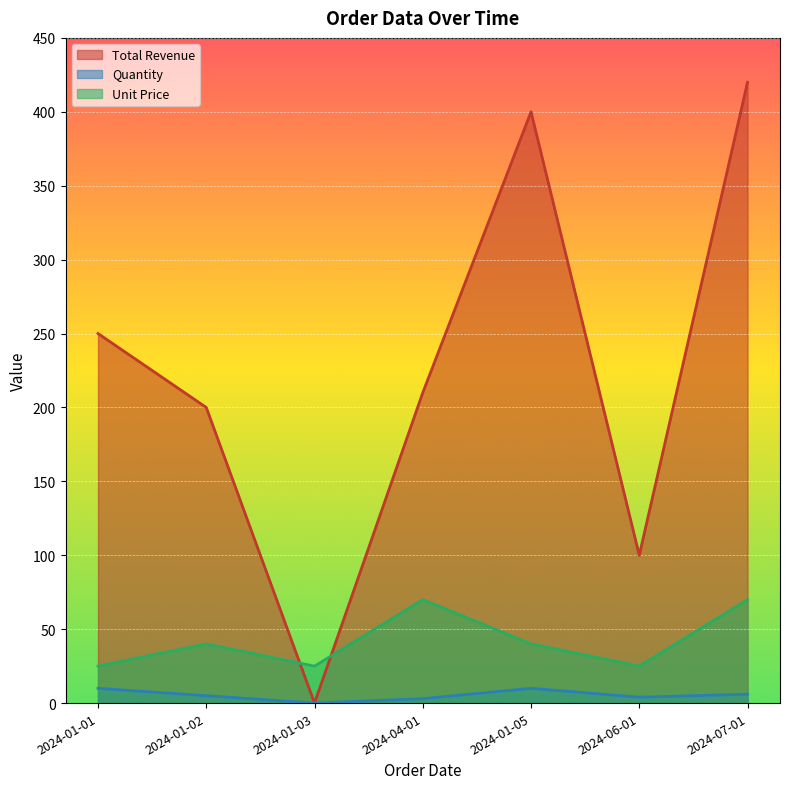

True or false: Total Revenue has a value of 91 at 2024-01-02.

False